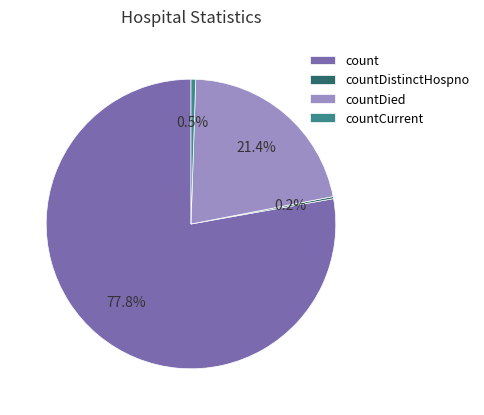

To the nearest percent, what is the average slice percentage?

25%